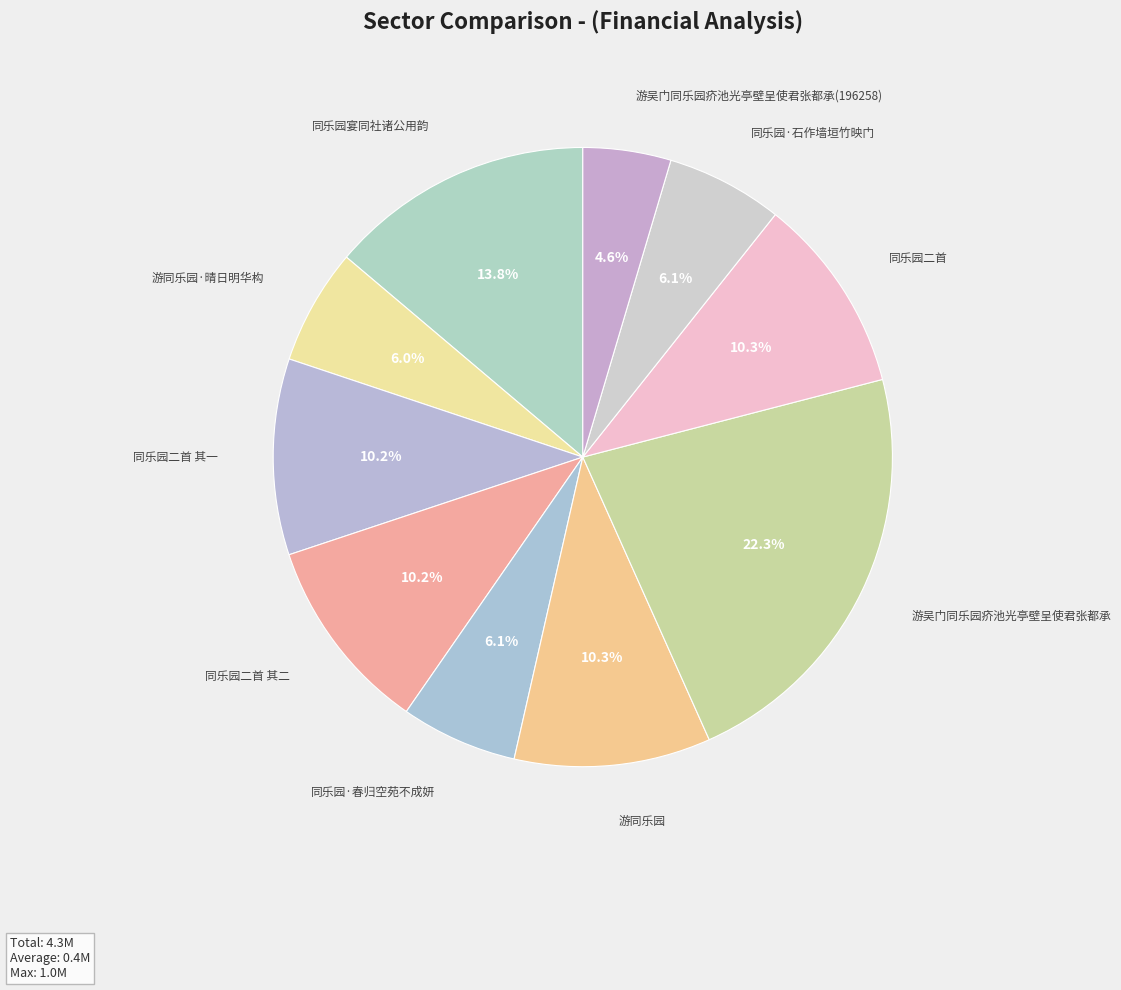

To the nearest percent, what is the combined percentage of 同乐园·春归空苑不成妍 and 同乐园·石作墙垣竹映门?

12%